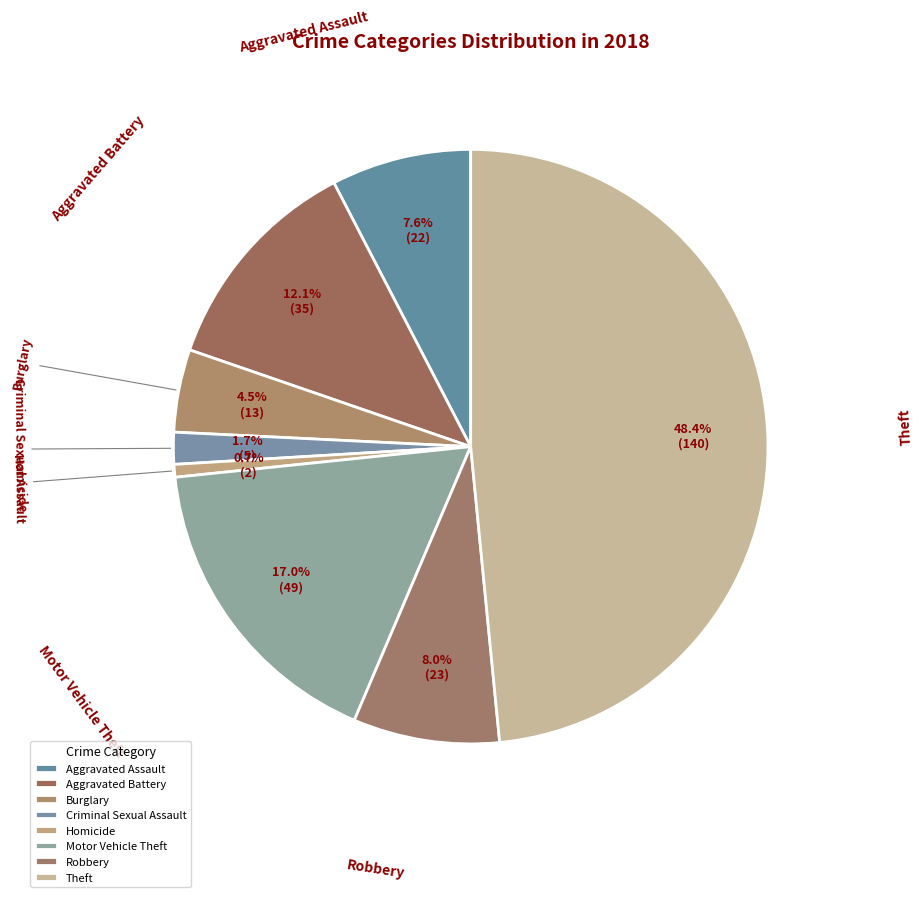

How many slices are in this pie chart?

8